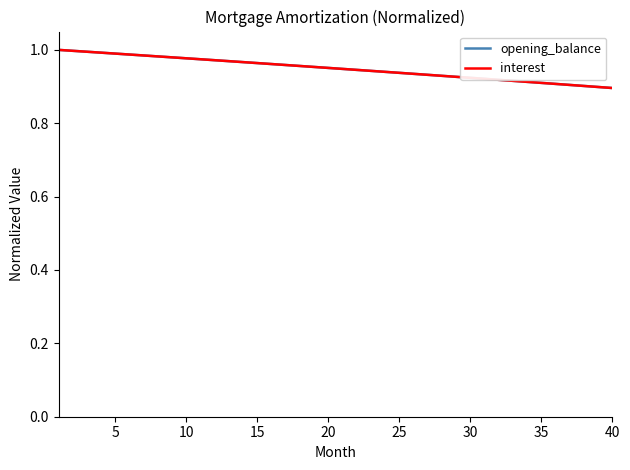

Reading left to right, what are all the values shown in this chart?

opening_balance: 1.0	1.0	1.0	1.0	1.0	1.0	1.0	1.0	1.0	1.0	1.0	1.0	1.0	1.0	1.0	1.0	1.0	1.0	1.0	1.0	0.9	0.9	0.9	0.9	0.9	0.9	0.9	0.9	0.9	0.9	0.9	0.9	0.9	0.9	0.9	0.9	0.9	0.9	0.9	0.9
interest: 1.0	1.0	1.0	1.0	1.0	1.0	1.0	1.0	1.0	1.0	1.0	1.0	1.0	1.0	1.0	1.0	1.0	1.0	1.0	1.0	0.9	0.9	0.9	0.9	0.9	0.9	0.9	0.9	0.9	0.9	0.9	0.9	0.9	0.9	0.9	0.9	0.9	0.9	0.9	0.9